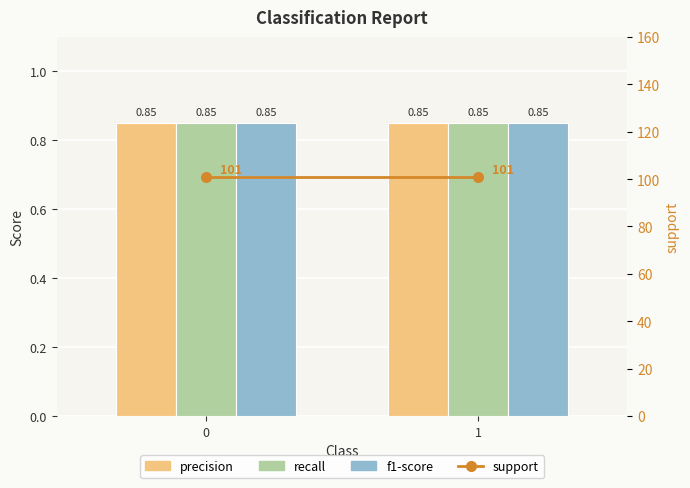

Which series changed the most between 0 and 1?

precision